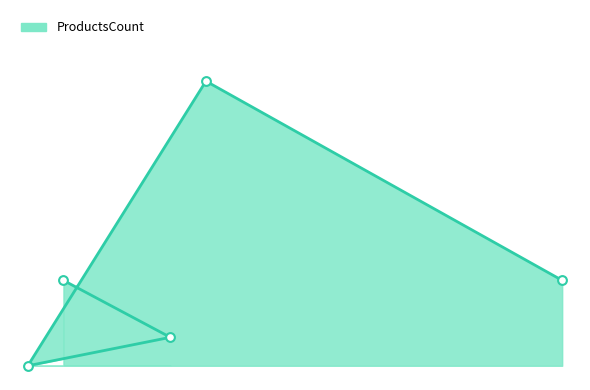

Which has a higher value, 5 or 0?

5